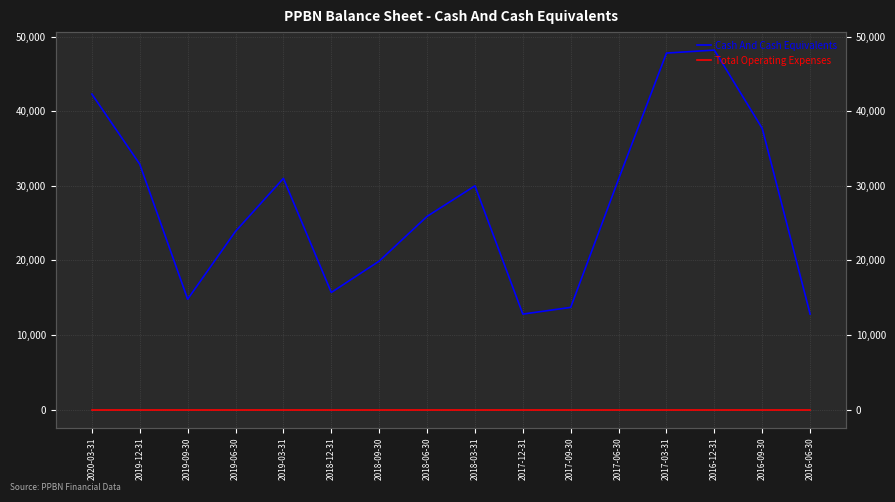

What is the difference between the highest and lowest values at 2017-03-31?

47800